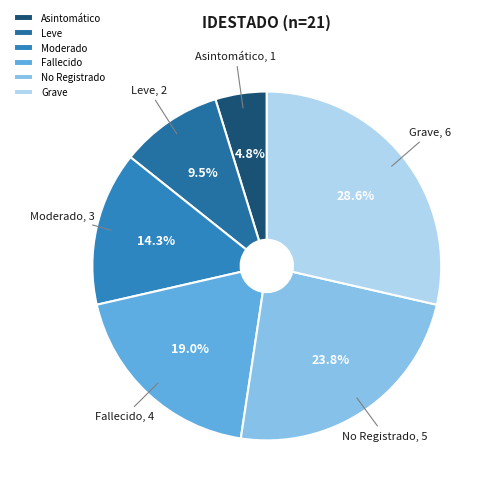

To the nearest percent, what is the combined percentage of Asintomático and No Registrado?

29%